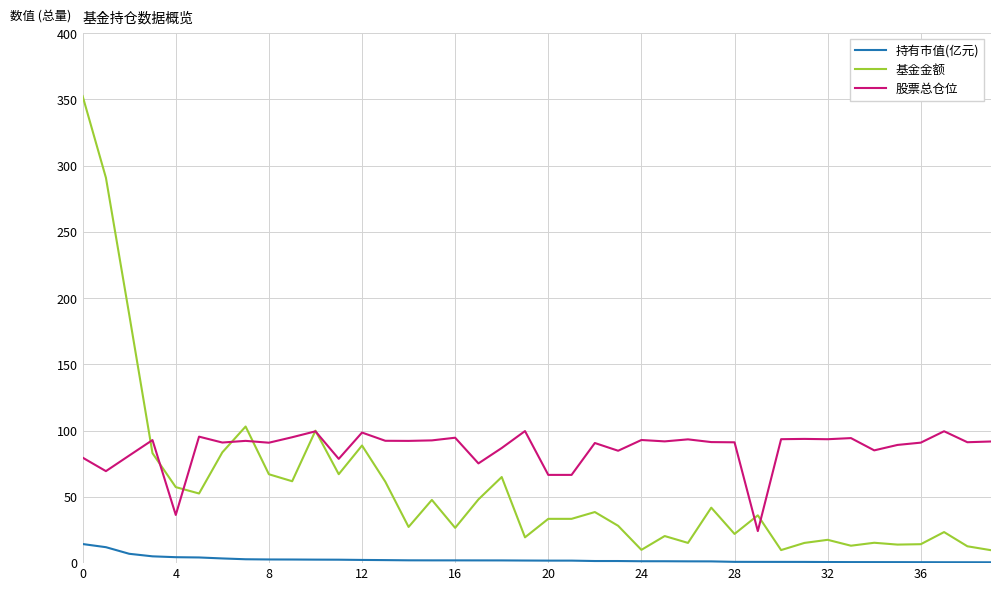

Which series has the widest spread of values?

基金金额